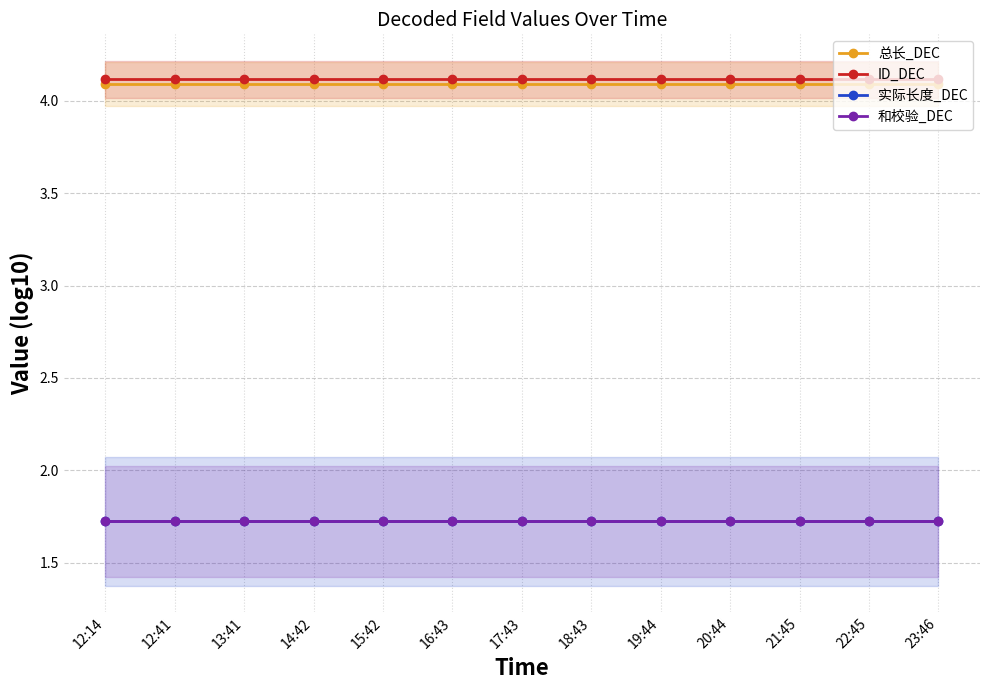

Rank the series at 18:43 from highest to lowest value.

ID_DEC, 总长_DEC, 实际长度_DEC, 和校验_DEC